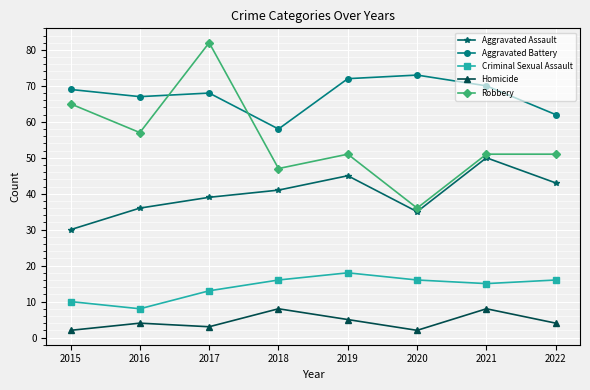

Where is the first local maximum for Aggravated Assault?

2019